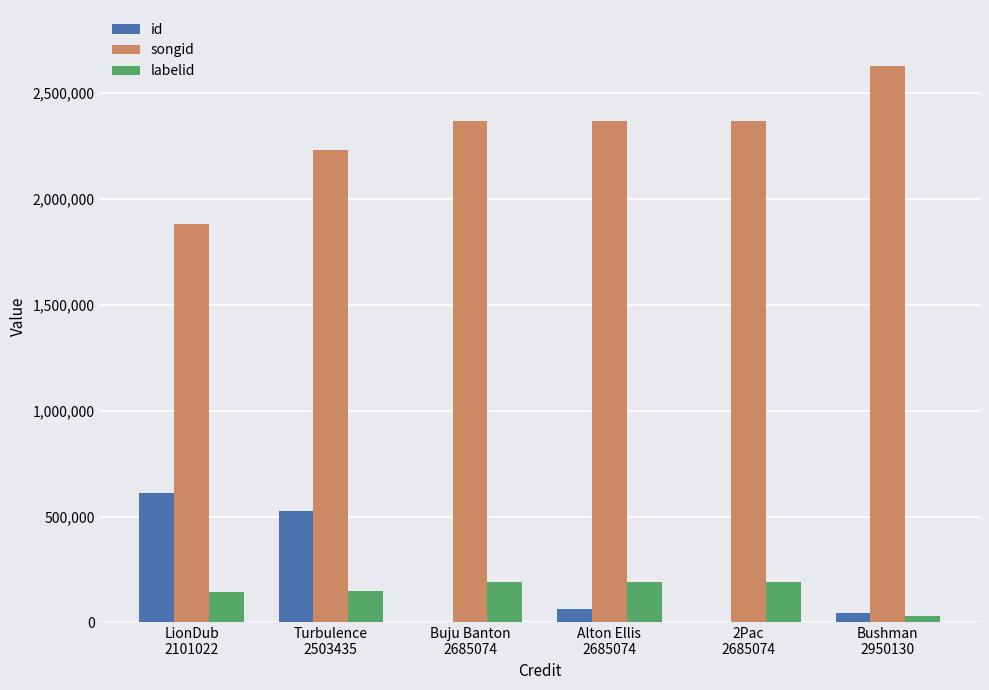

What is the highest value of the labelid series?

192777